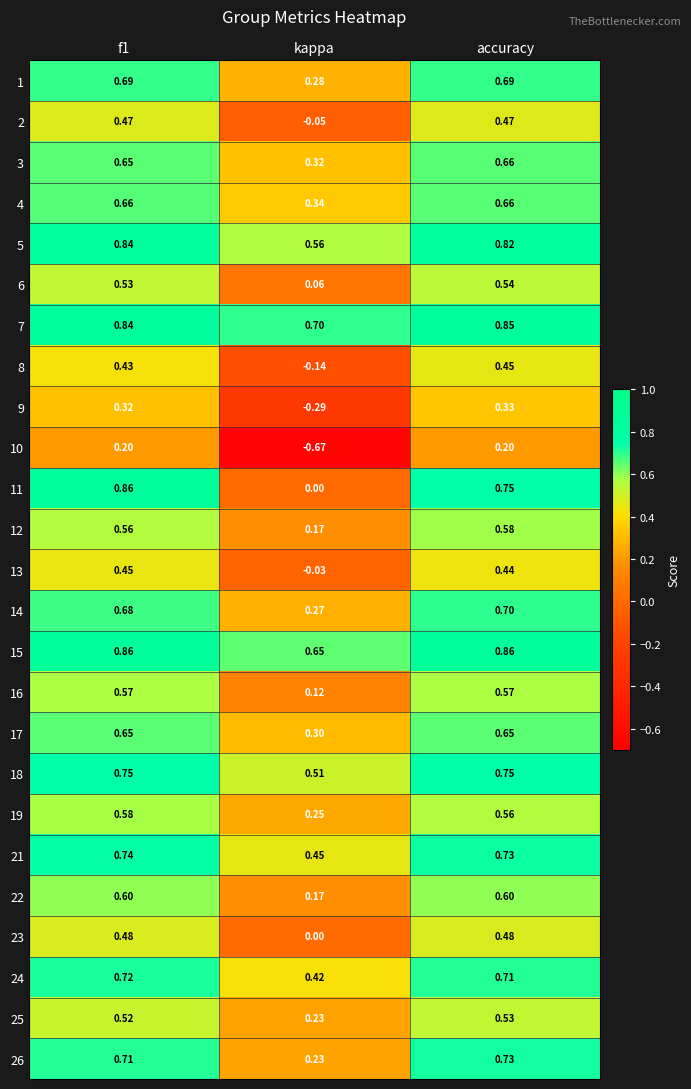

At which label does 14 reach its minimum?

kappa